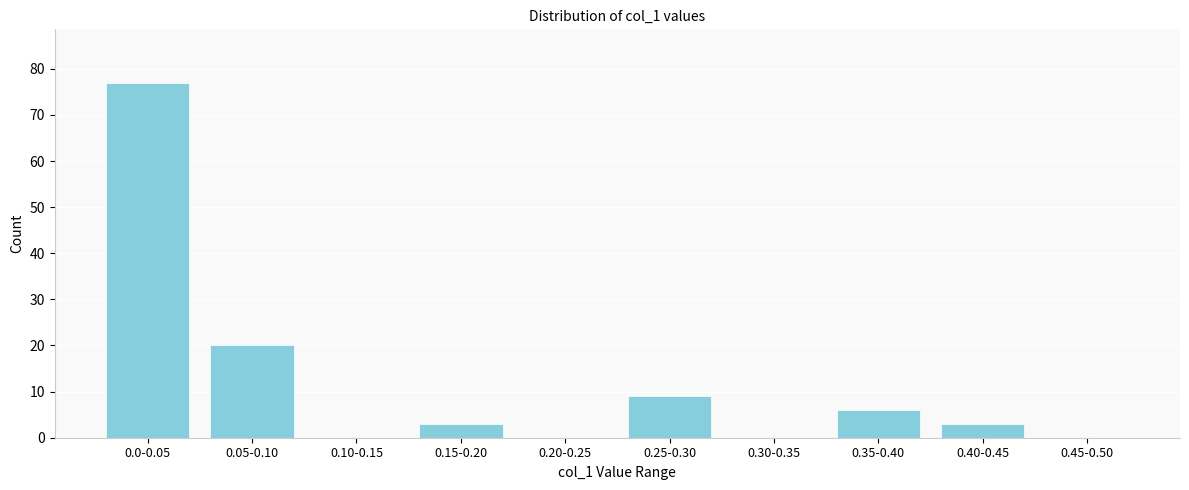

Reading left to right, extract all data points from this chart.

0.0-0.05=77	0.05-0.10=20	0.10-0.15=0	0.15-0.20=3	0.20-0.25=0	0.25-0.30=9	0.30-0.35=0	0.35-0.40=6	0.40-0.45=3	0.45-0.50=0